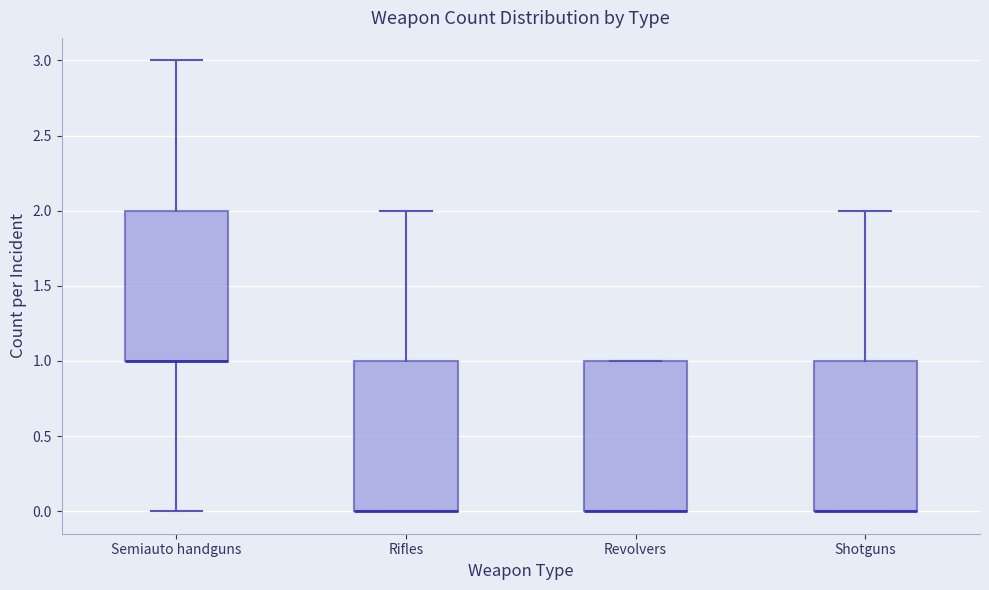

Reading left to right, read every box against the y-axis: the position of its median line, the range the box covers, and the ends of its whiskers. The values are not printed on the chart, so give them approximately, as read against the axis.

Semiauto handguns: median 1 (drawn on the box's lower edge), box 1 to 2, whiskers 0 to 3
Rifles: median 0 (drawn on the box's lower edge), box 0 to 1, whiskers 0 to 2
Revolvers: median 0 (drawn on the box's lower edge), box 0 to 1, whiskers 0 to 1
Shotguns: median 0 (drawn on the box's lower edge), box 0 to 1, whiskers 0 to 2